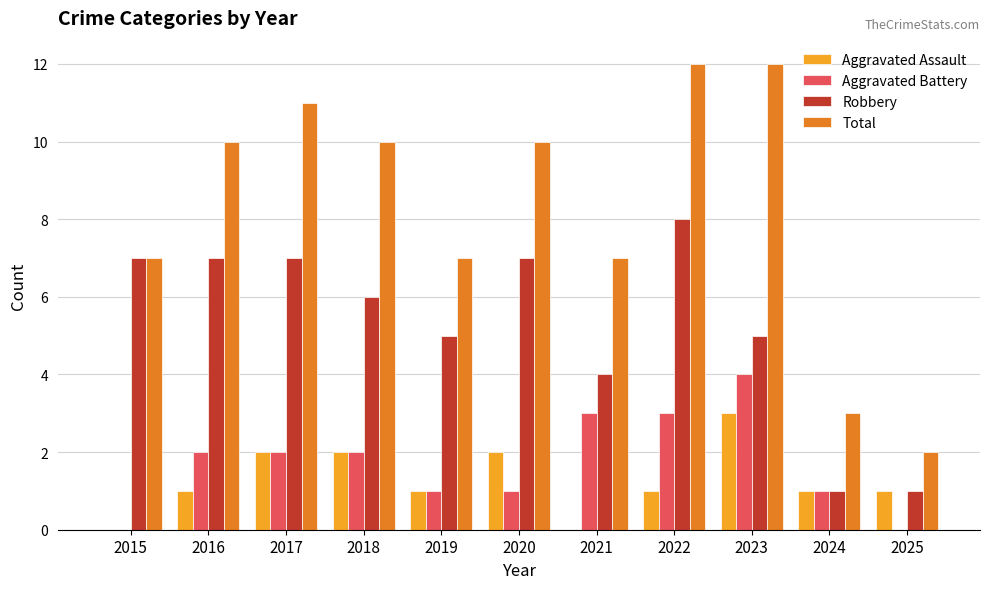

What is the average value of the Total series?

8